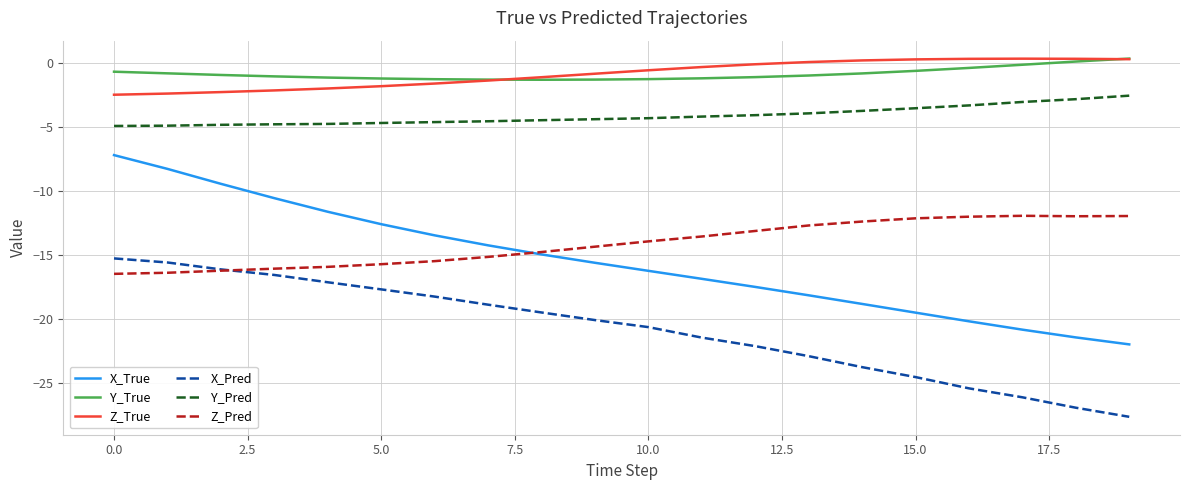

What is the maximum value for X_Pred?

-15.3